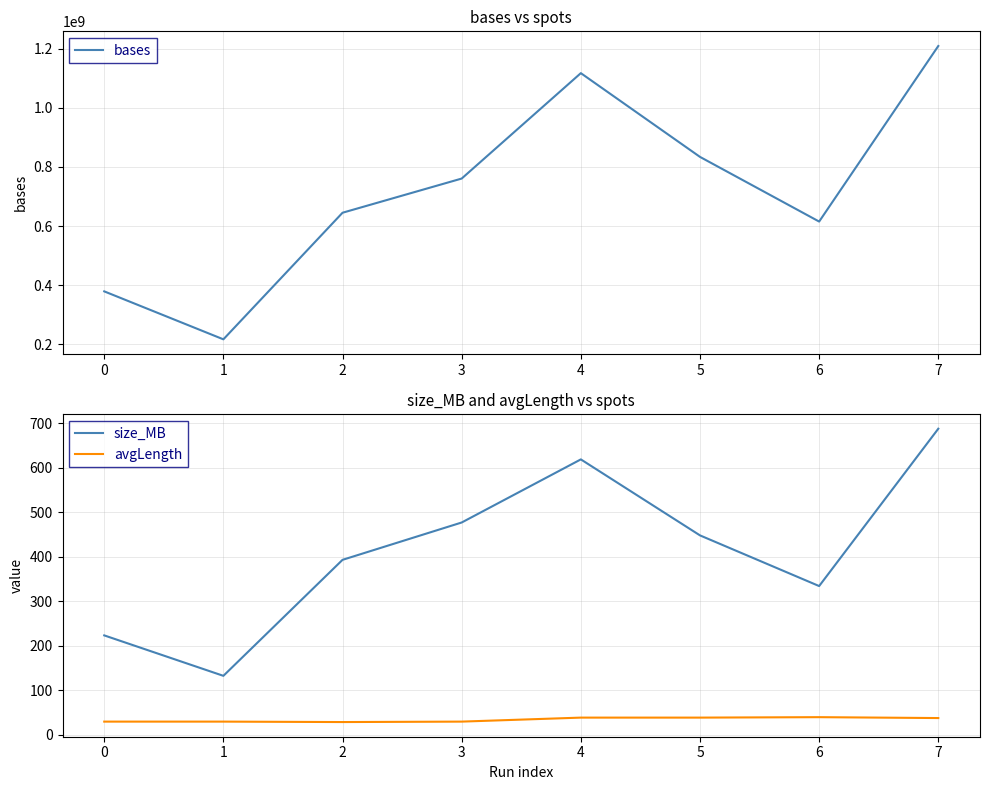

What are all the series names shown in the legend?

bases, size_MB, avgLength